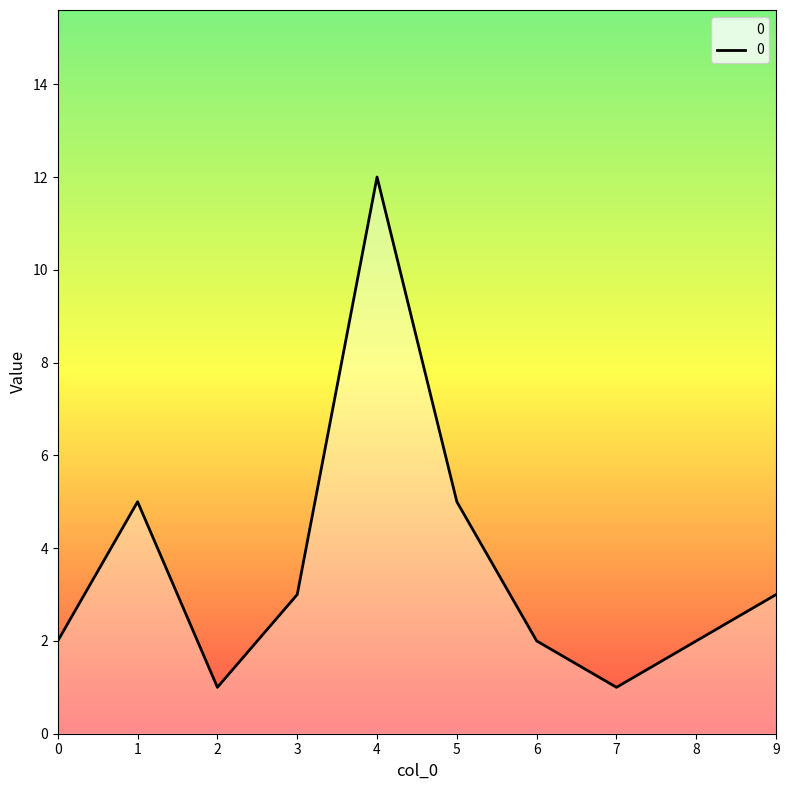

What is the maximum value shown in the chart?

12